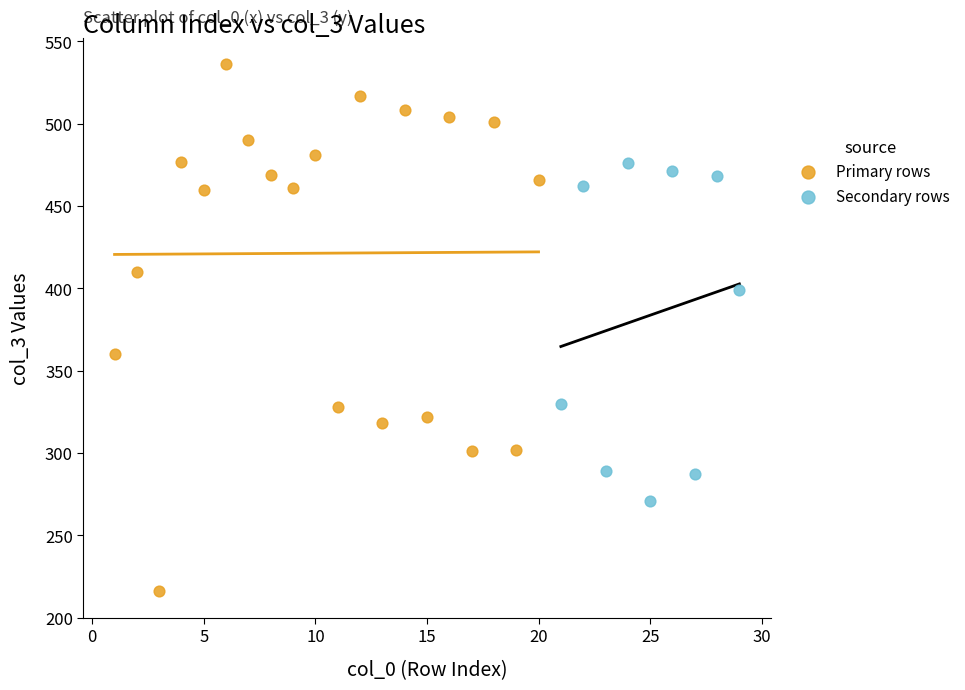

Which series has the largest Y range (max minus min)?

Primary rows